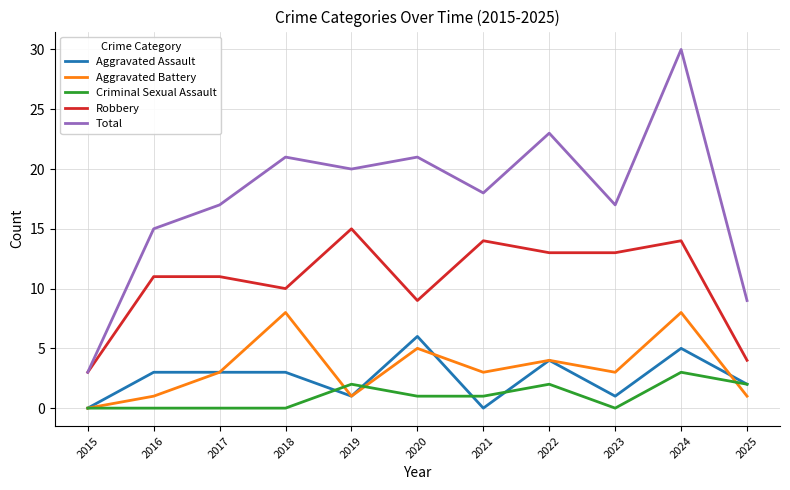

True or false: Aggravated Battery and Total intersect in this chart.

False